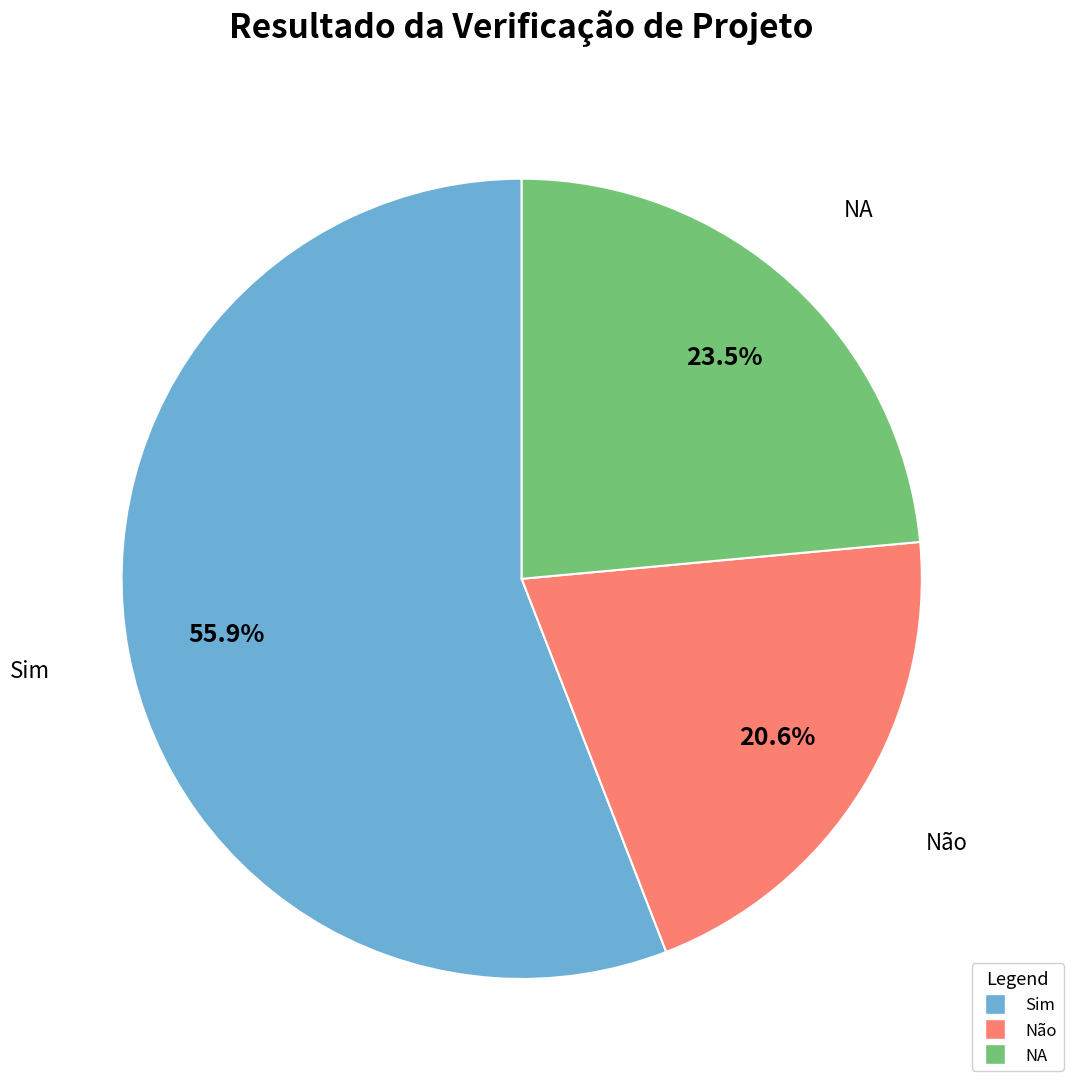

To the nearest percent, what is the difference between the largest and smallest slice percentages?

35%